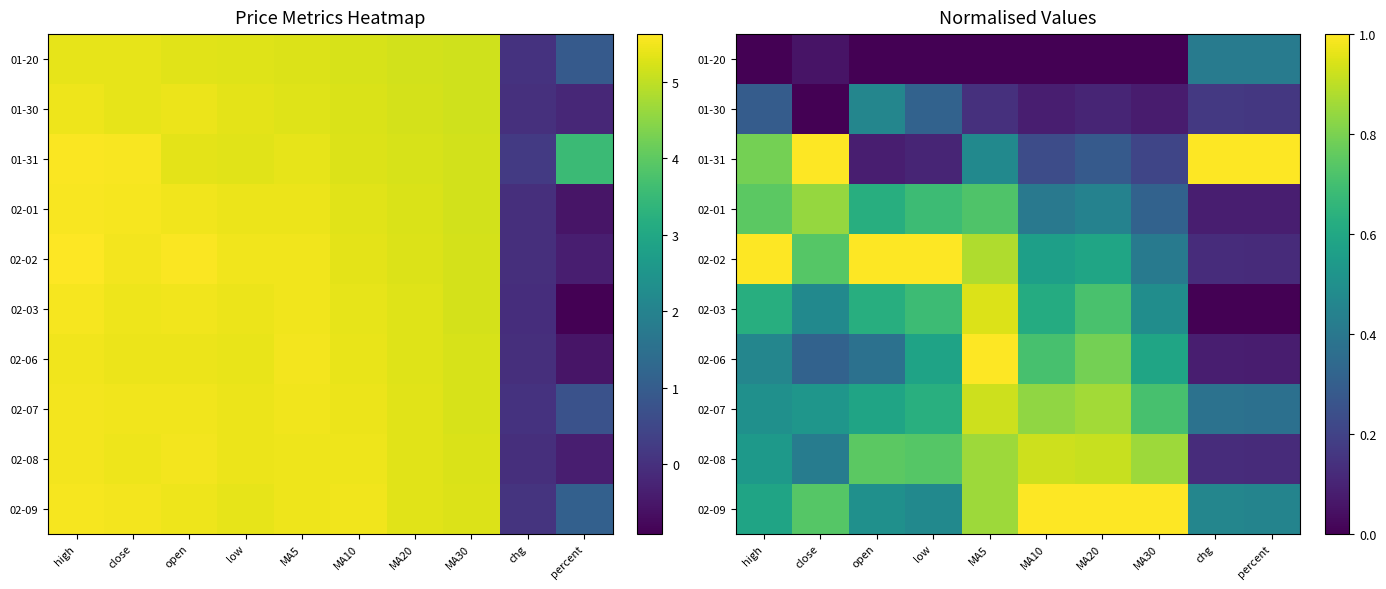

List the series in order of their peak value, lowest first.

01-20, 01-30, 02-01, 02-07, 02-08, 02-03, 01-31, 02-02, 02-06, 02-09